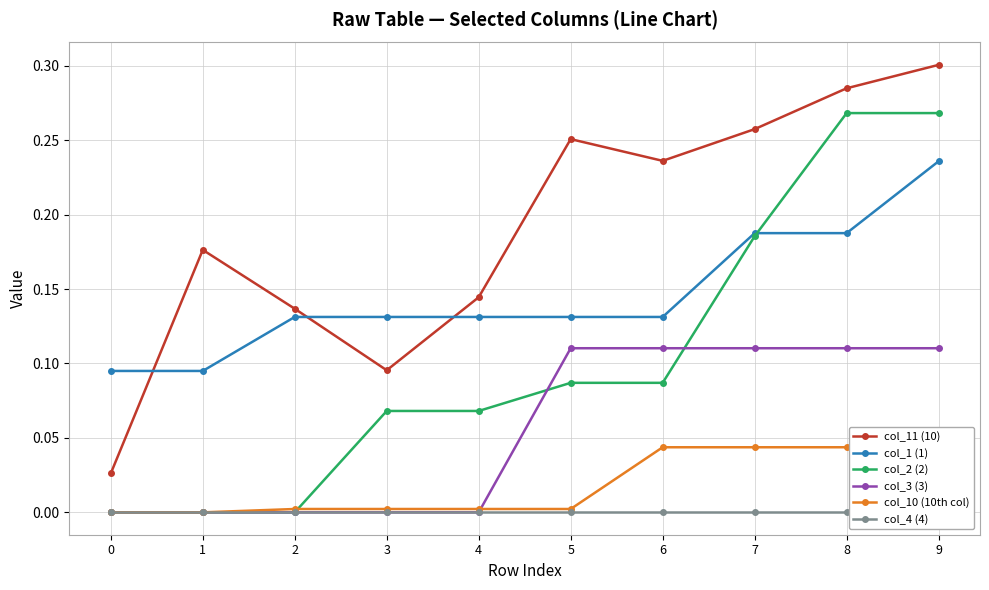

Reading left to right, list all the values displayed in this chart.

col_11 (10): 0.0	0.2	0.1	0.1	0.1	0.3	0.2	0.3	0.3	0.3
col_1 (1): 0.1	0.1	0.1	0.1	0.1	0.1	0.1	0.2	0.2	0.2
col_2 (2): 0.0	0.0	0.0	0.1	0.1	0.1	0.1	0.2	0.3	0.3
col_3 (3): 0.0	0.0	0.0	0.0	0.0	0.1	0.1	0.1	0.1	0.1
col_10 (10th col): 0.0	0.0	0.0	0.0	0.0	0.0	0.0	0.0	0.0	0.0
col_4 (4): 0.0	0.0	0.0	0.0	0.0	0.0	0.0	0.0	0.0	0.0